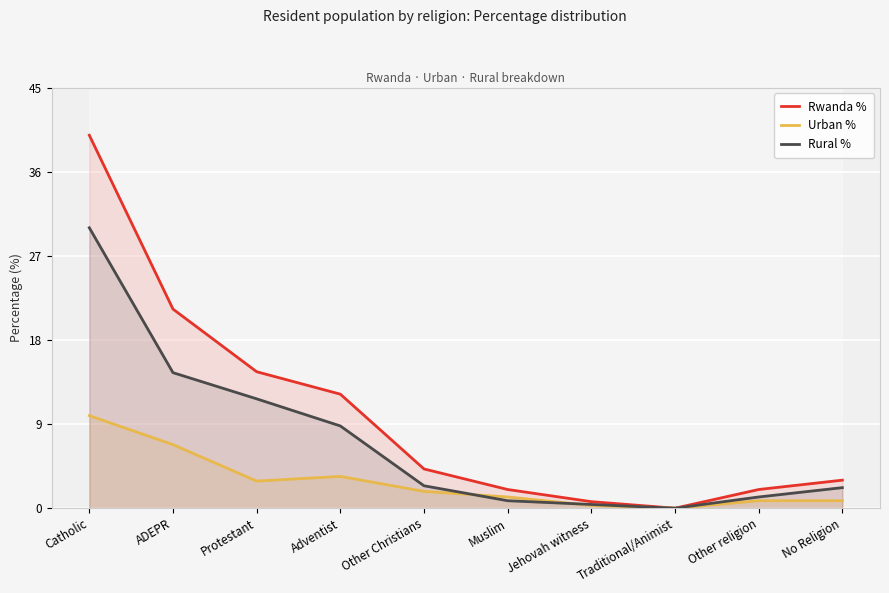

Rank the series by their average value, from lowest to highest.

Urban %, Rural %, Rwanda %